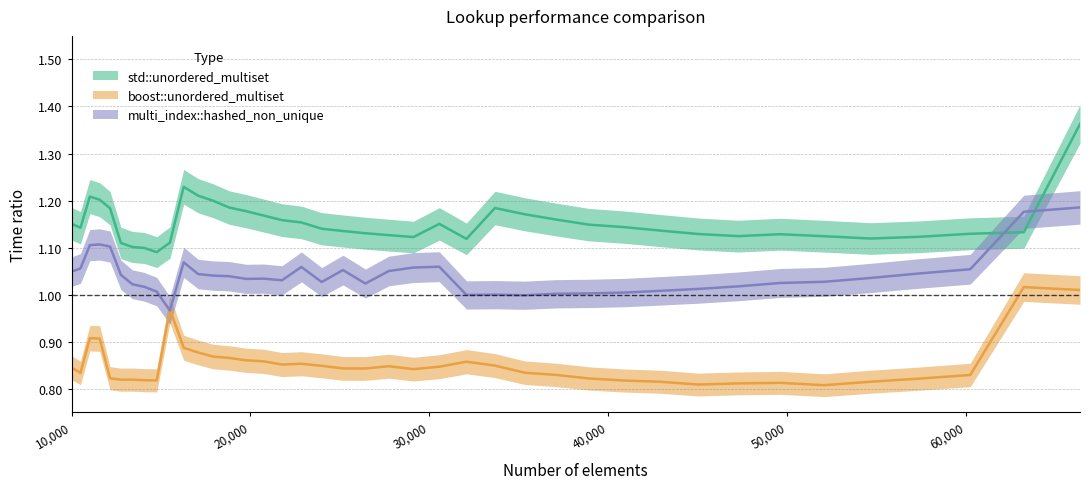

How many intersections are there between multi_index::hashed_non_unique and boost::unordered_multiset?

2